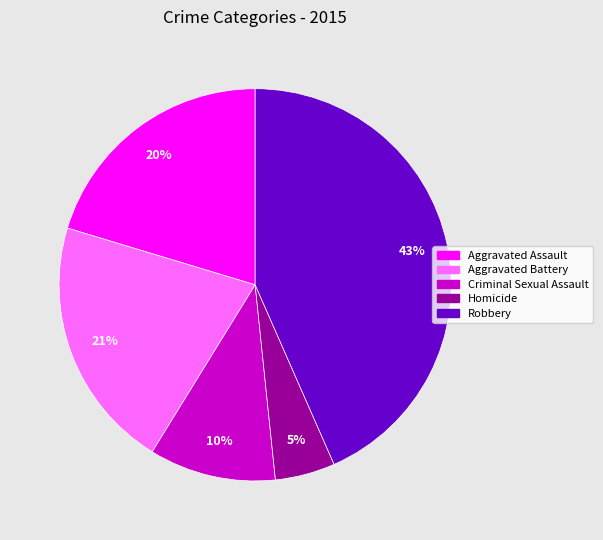

Does any single category account for the majority?

No